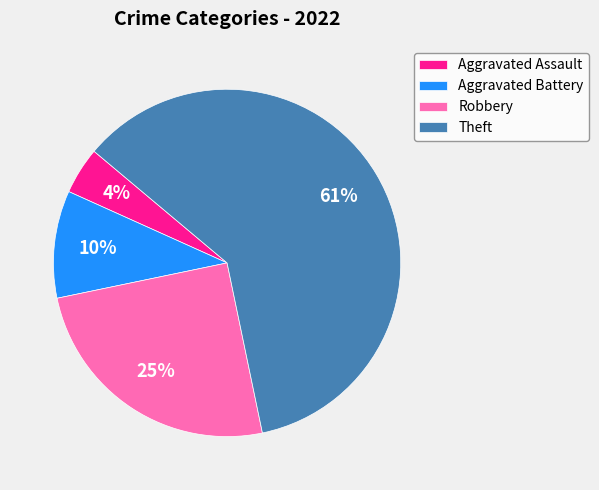

Rank the categories by value from lowest to highest.

Aggravated Assault, Aggravated Battery, Robbery, Theft